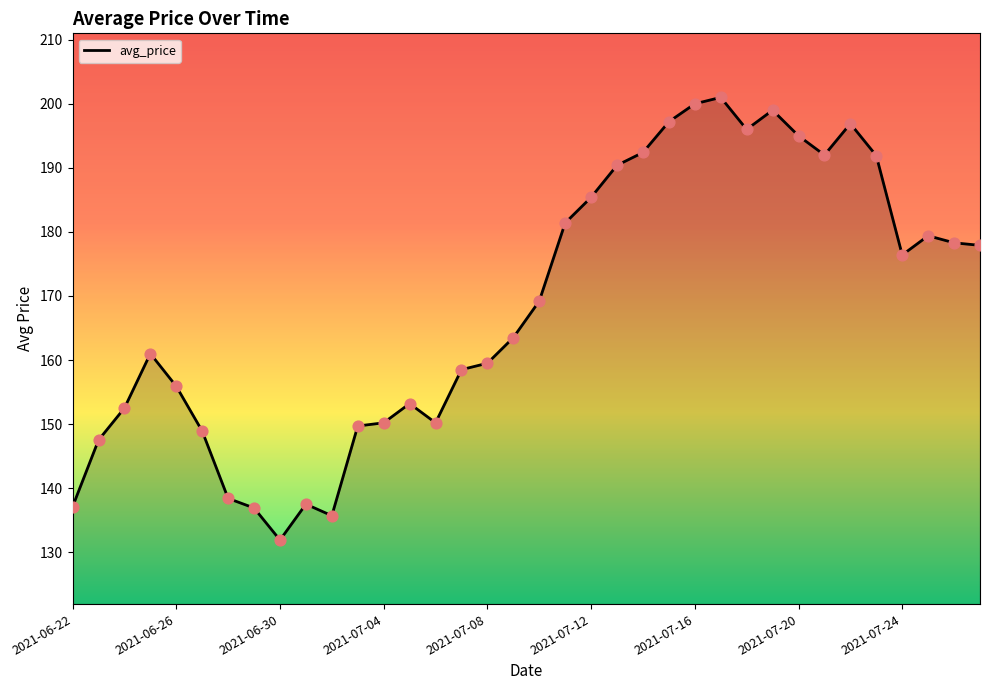

What is the difference between the maximum and minimum values?

69.1